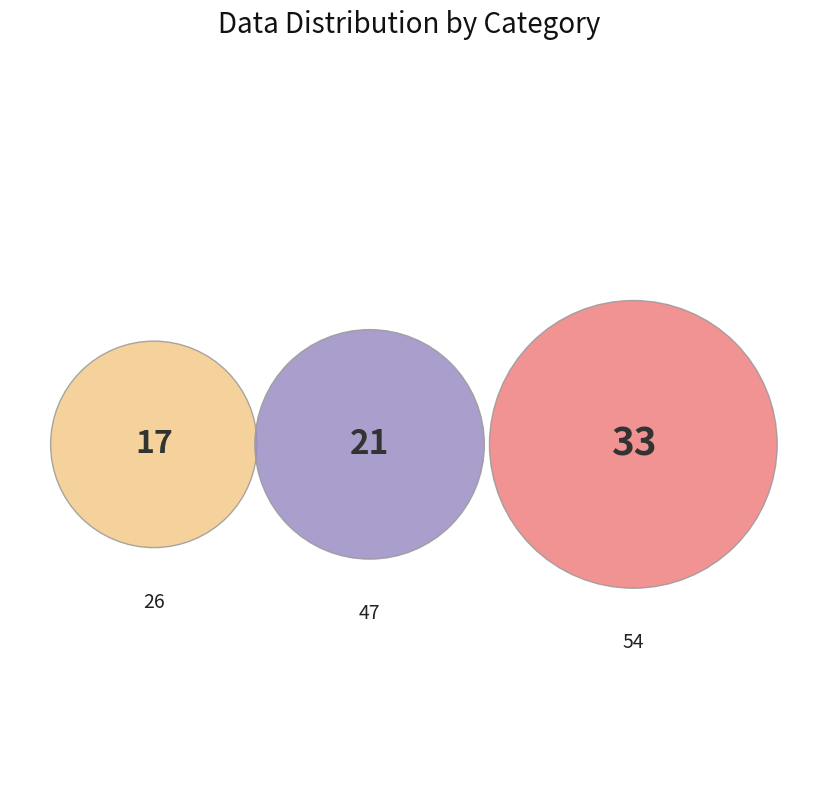

What is the smallest slice in the pie chart?

26